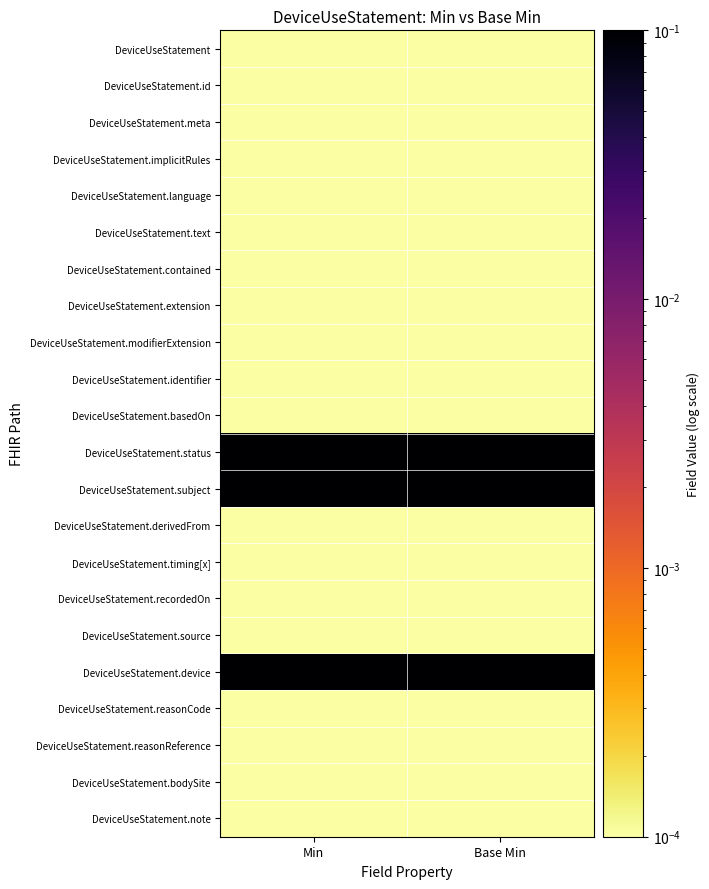

Reading left to right, what are all the values shown in this chart?

DeviceUseStatement: Min=0.0	Base Min=0.0
DeviceUseStatement.id: Min=0.0	Base Min=0.0
DeviceUseStatement.meta: Min=0.0	Base Min=0.0
DeviceUseStatement.implicitRules: Min=0.0	Base Min=0.0
DeviceUseStatement.language: Min=0.0	Base Min=0.0
DeviceUseStatement.text: Min=0.0	Base Min=0.0
DeviceUseStatement.contained: Min=0.0	Base Min=0.0
DeviceUseStatement.extension: Min=0.0	Base Min=0.0
DeviceUseStatement.modifierExtension: Min=0.0	Base Min=0.0
DeviceUseStatement.identifier: Min=0.0	Base Min=0.0
DeviceUseStatement.basedOn: Min=0.0	Base Min=0.0
DeviceUseStatement.status: Min=1.0	Base Min=1.0
DeviceUseStatement.subject: Min=1.0	Base Min=1.0
DeviceUseStatement.derivedFrom: Min=0.0	Base Min=0.0
DeviceUseStatement.timing[x]: Min=0.0	Base Min=0.0
DeviceUseStatement.recordedOn: Min=0.0	Base Min=0.0
DeviceUseStatement.source: Min=0.0	Base Min=0.0
DeviceUseStatement.device: Min=1.0	Base Min=1.0
DeviceUseStatement.reasonCode: Min=0.0	Base Min=0.0
DeviceUseStatement.reasonReference: Min=0.0	Base Min=0.0
DeviceUseStatement.bodySite: Min=0.0	Base Min=0.0
DeviceUseStatement.note: Min=0.0	Base Min=0.0